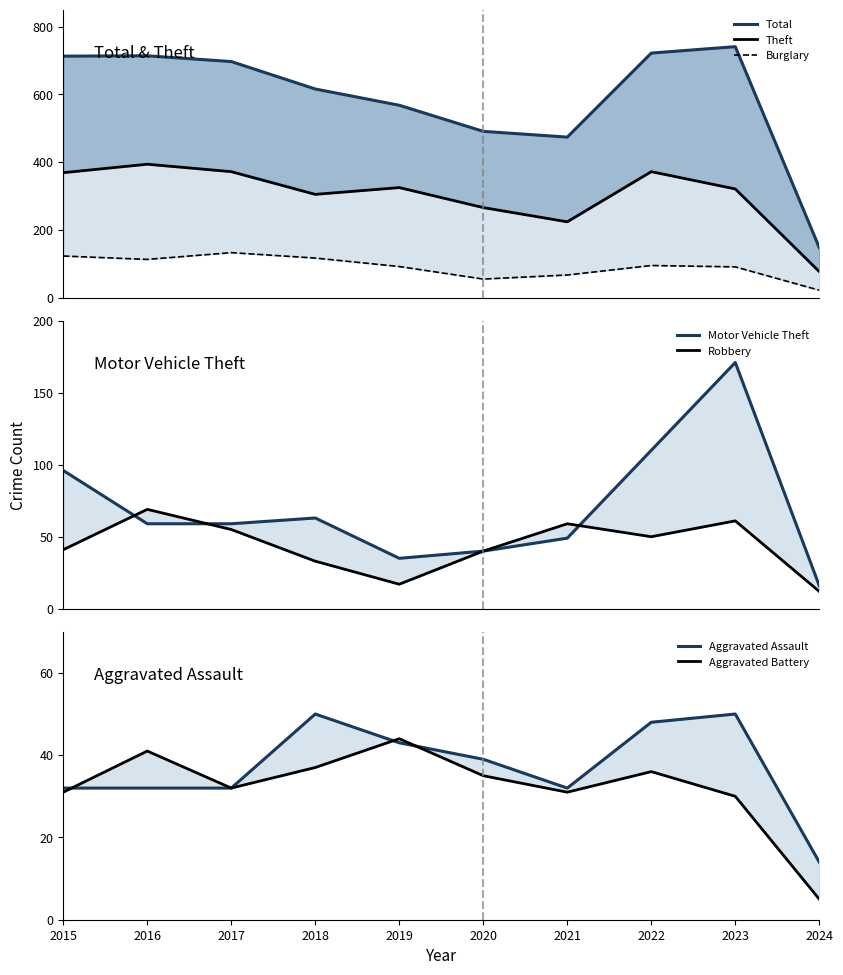

True or false: Burglary and Total intersect in this chart.

False